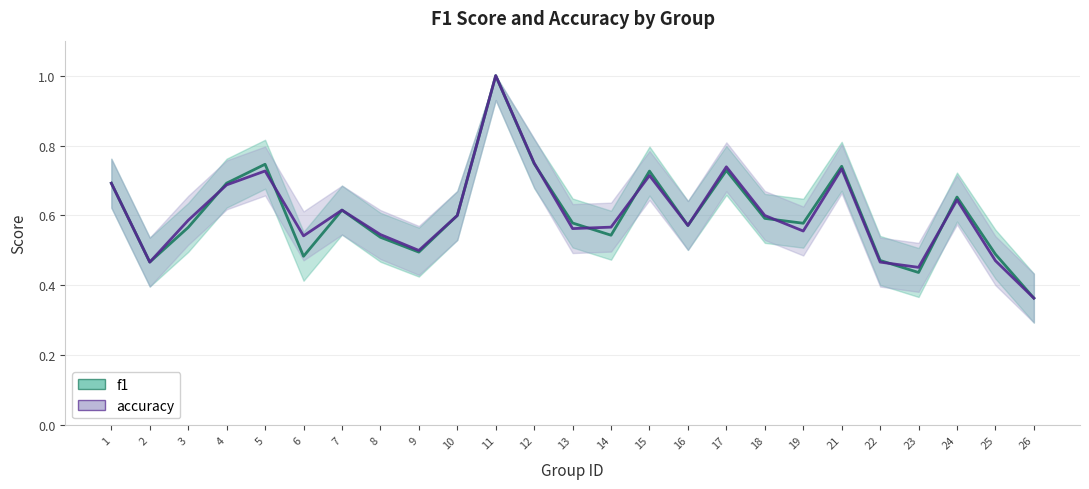

How many lines are shown in the chart?

2